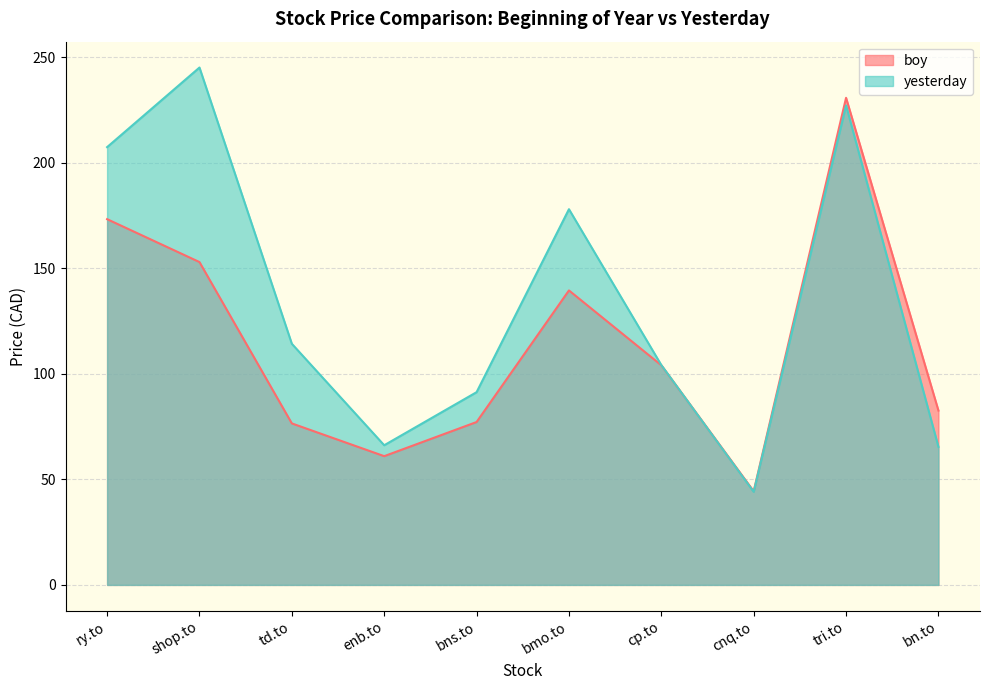

Where is boy nearest to the value 137?

bmo.to